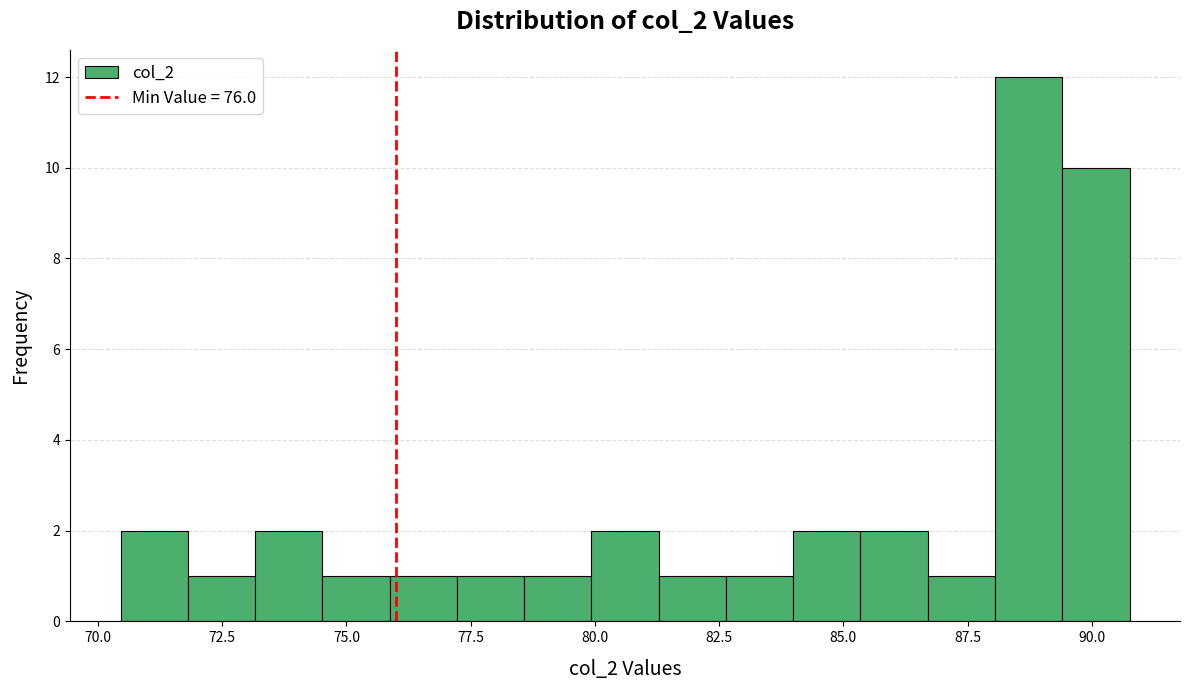

Read against the x-axis, roughly where is the centre of the tallest bar?

88.5